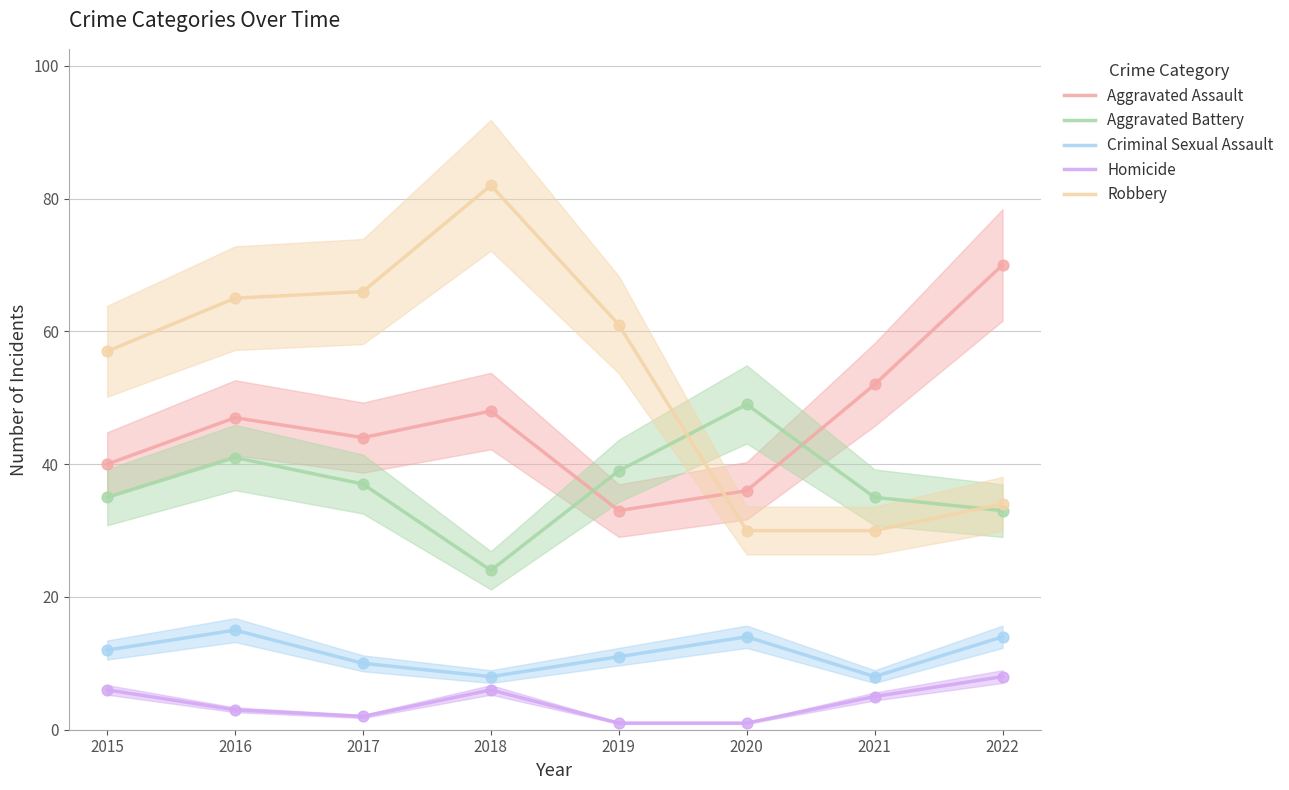

Which series contains the highest Y value?

Robbery